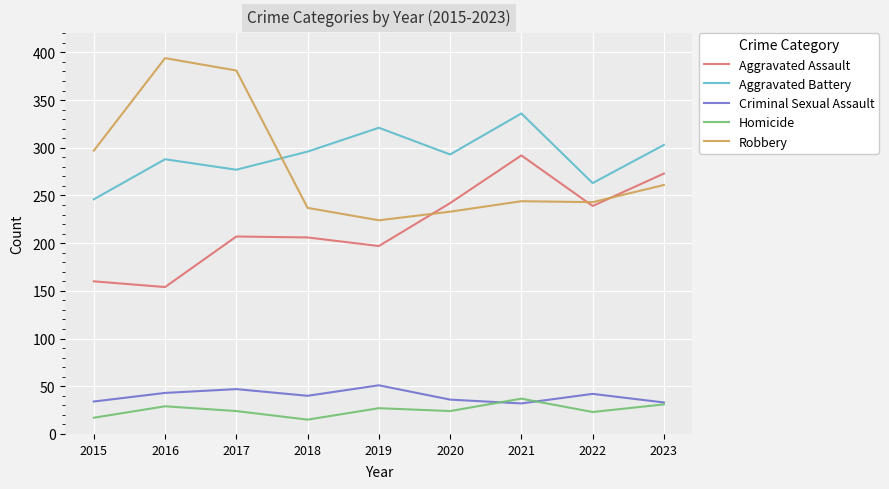

What is the difference between the maximum and minimum values in the Aggravated Assault series?

138